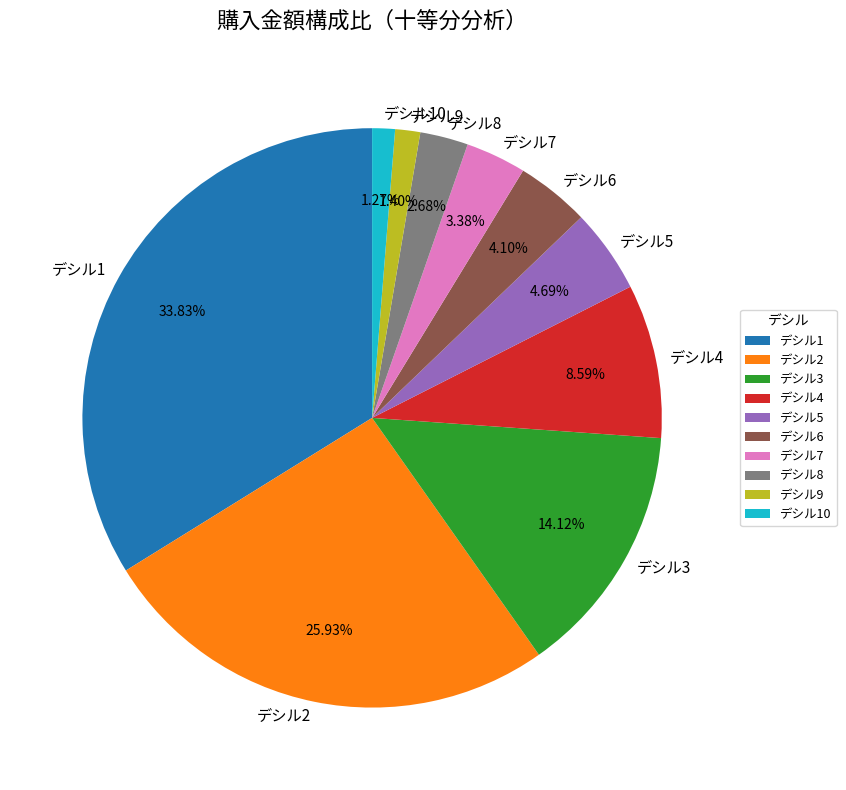

Which category has the biggest portion of the pie?

デシル1